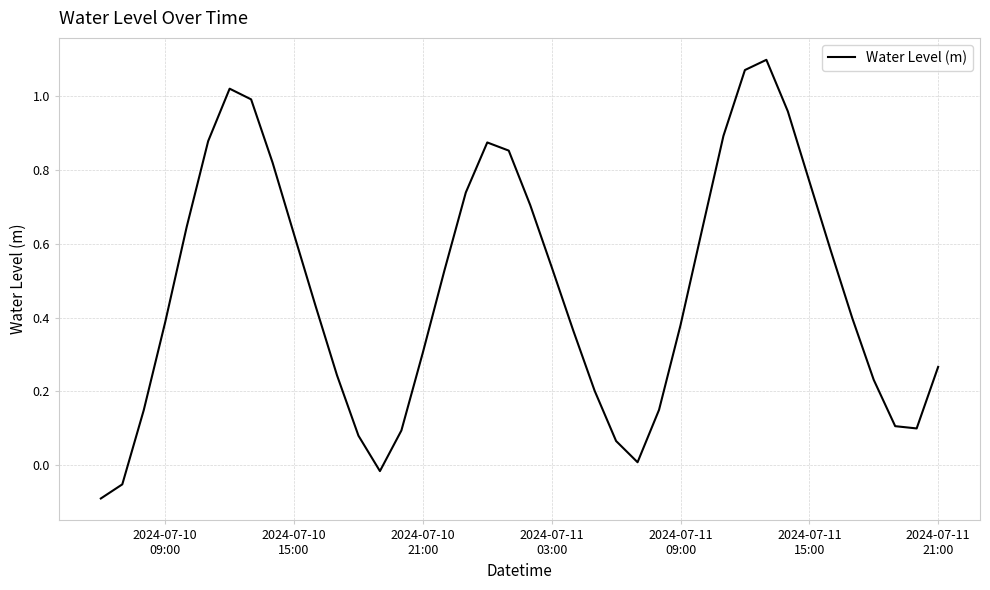

What is the difference between the maximum and minimum values?

1.2